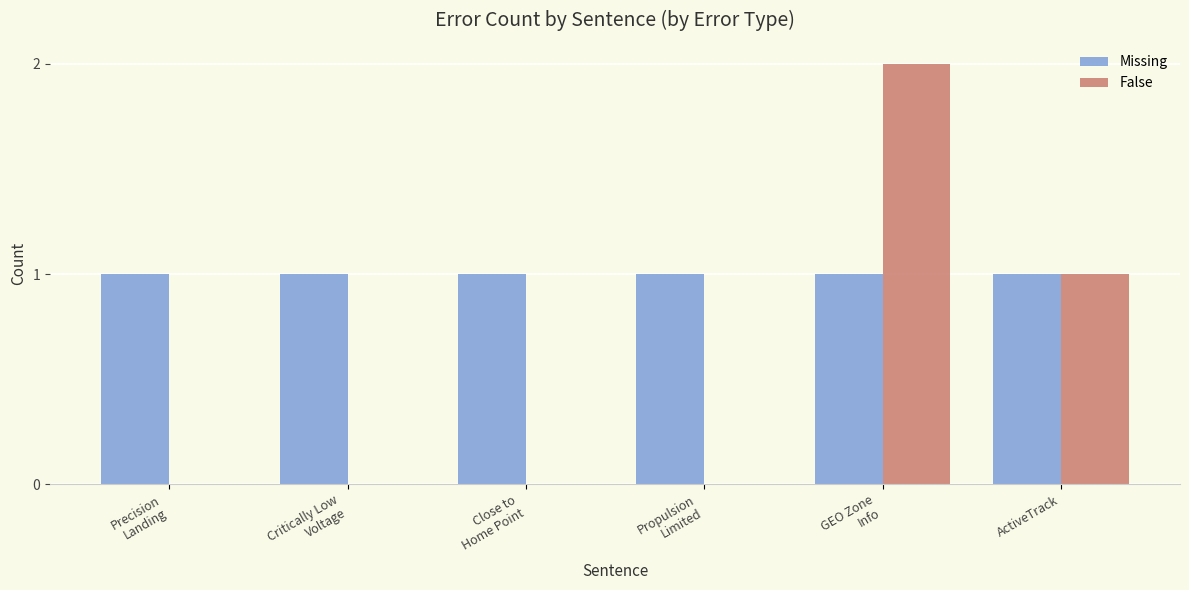

Is it true that False equals 1 at ActiveTrack?

True